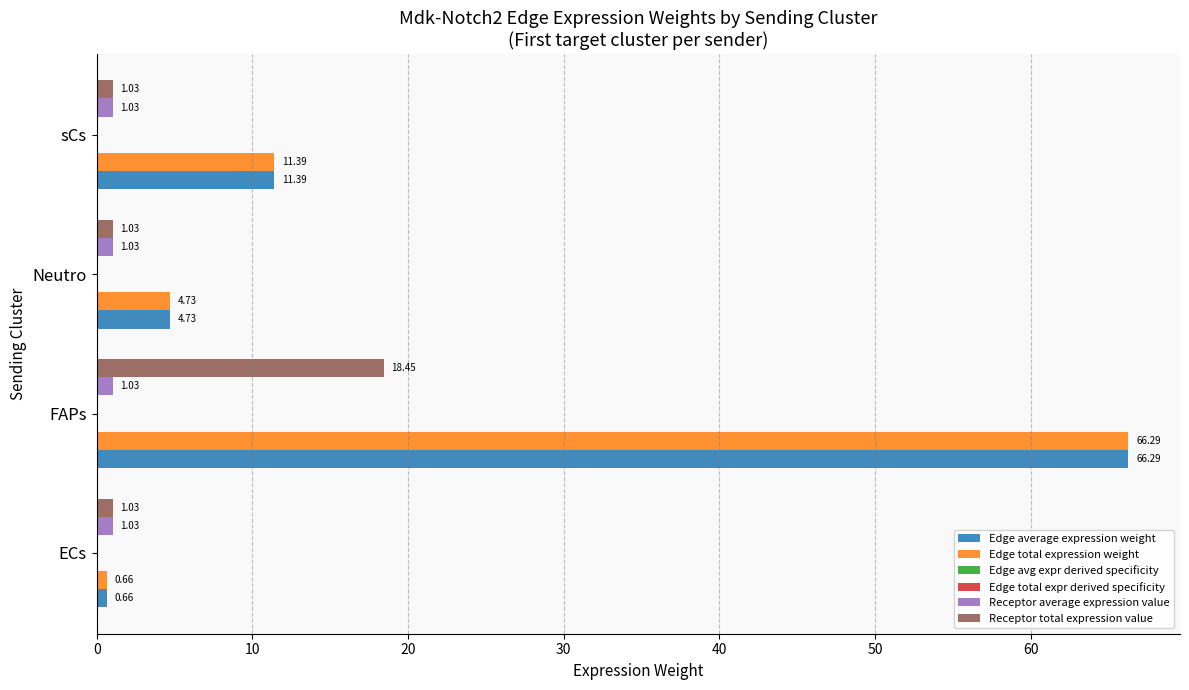

At which category does the chart reach its peak across all series?

FAPs